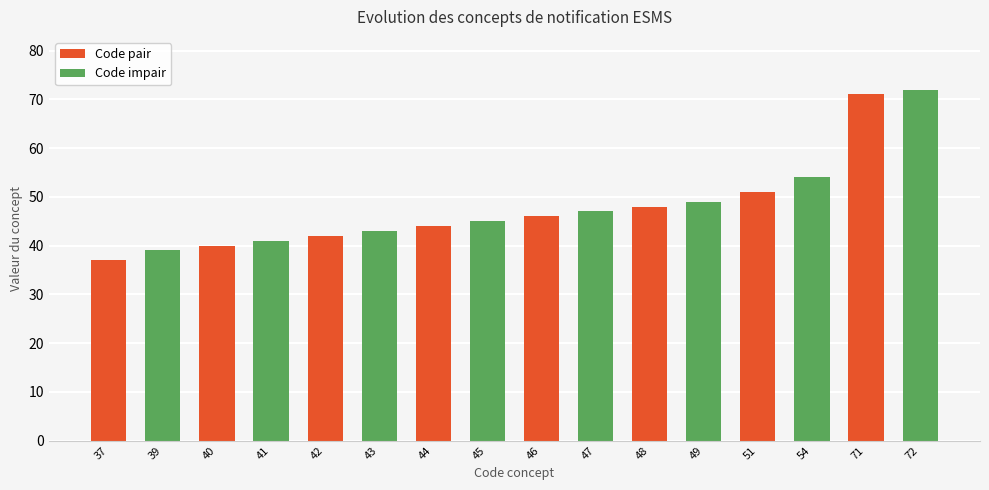

What is the difference between the values at 71 and 43?

28